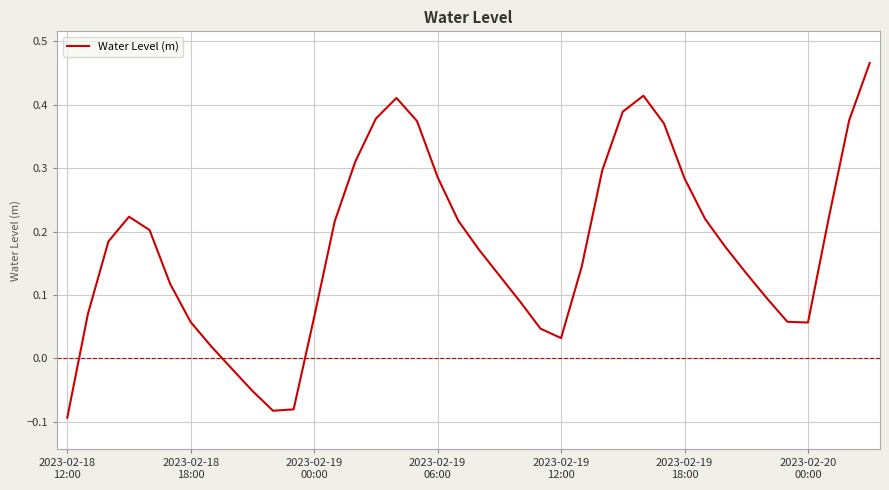

How many interior local peaks (higher than both neighbors) does the data have?

3